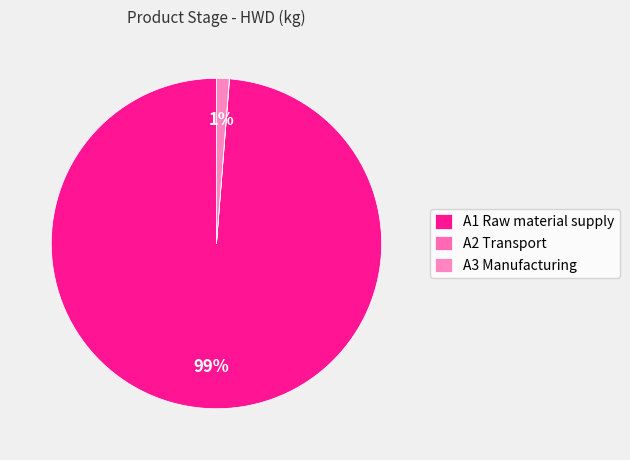

The A3 Manufacturing slice represents 1% of the pie. True or false?

True